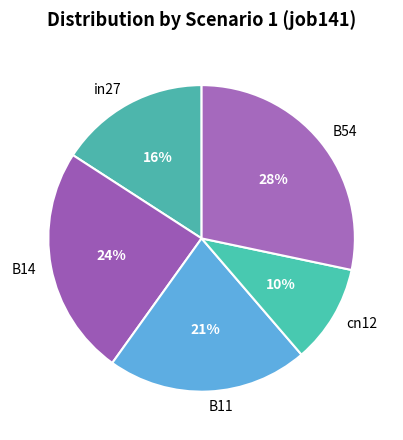

How many segments does this pie chart have?

5